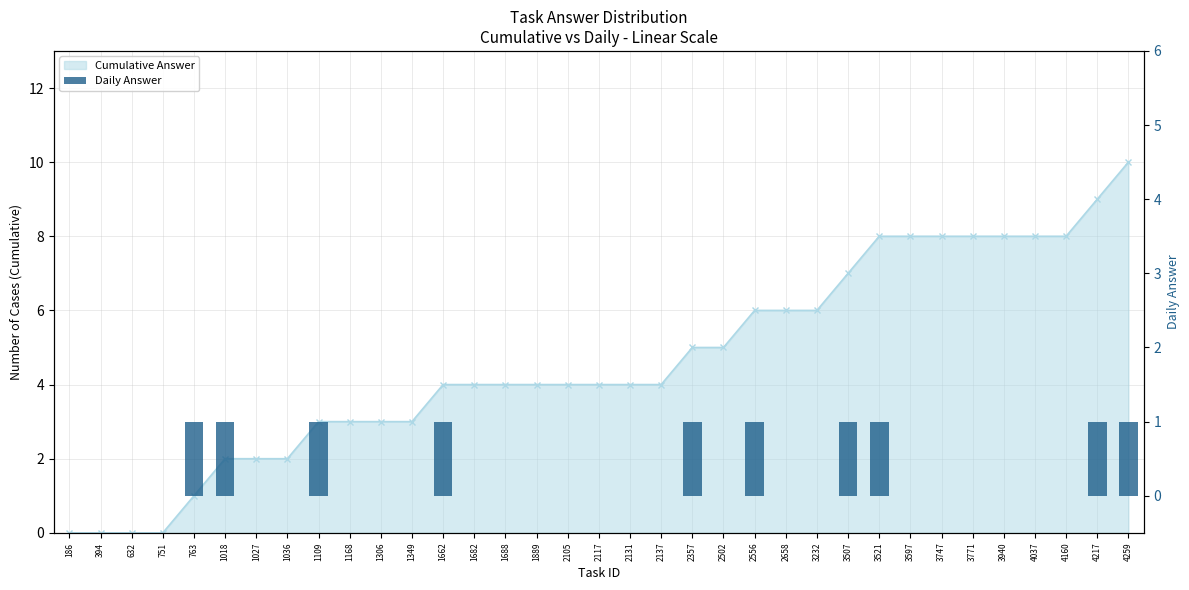

Rank the categories by value from highest to lowest.

763, 1018, 1109, 1662, 2357, 2556, 3507, 3521, 4217, 4259, 186, 394, 632, 751, 1027, 1036, 1168, 1306, 1349, 1682, 1688, 1889, 2105, 2117, 2131, 2137, 2502, 2658, 3232, 3597, 3747, 3771, 3940, 4037, 4160